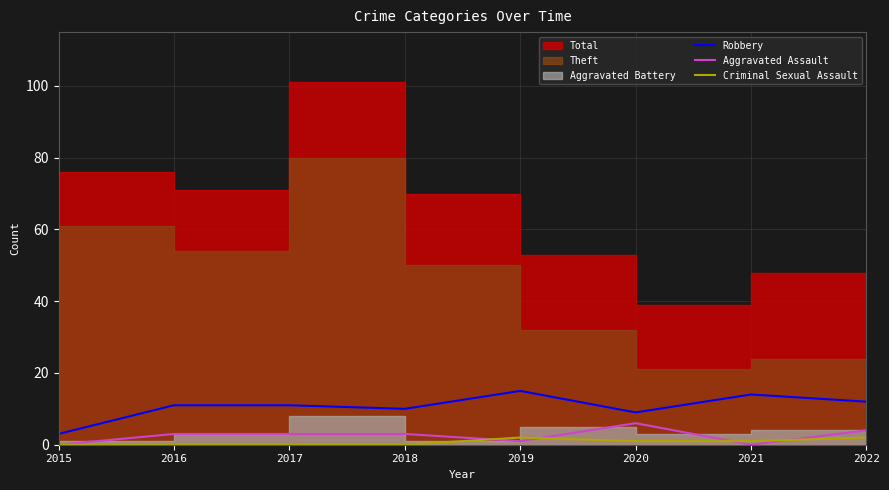

What is the approximate value of Aggravated Assault at 2020?

6